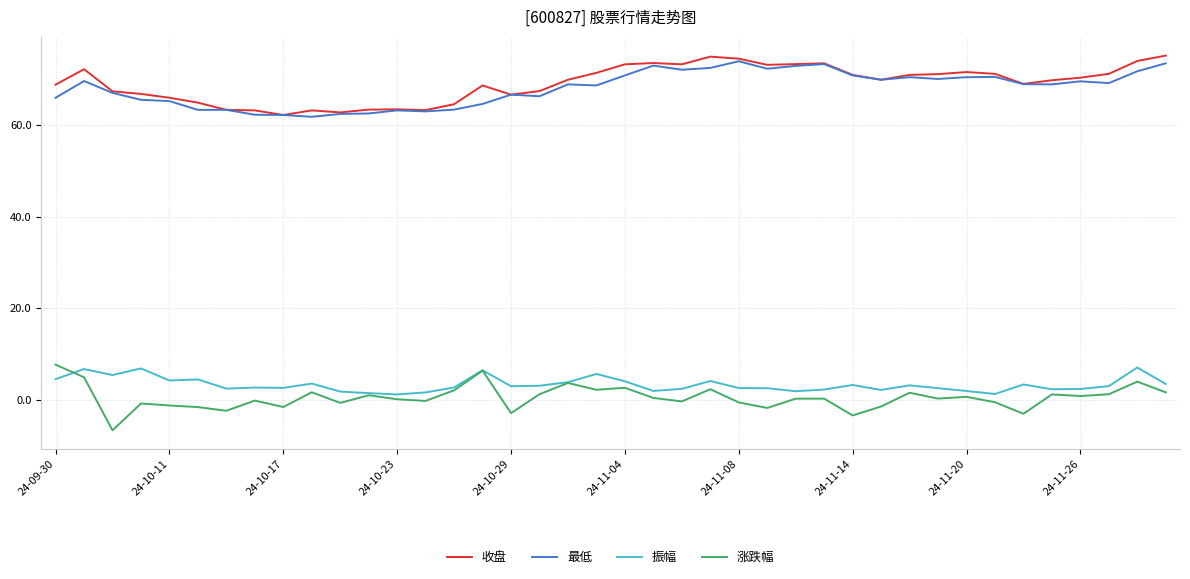

True or false: 振幅 has more than 2 points higher than both neighbors.

True